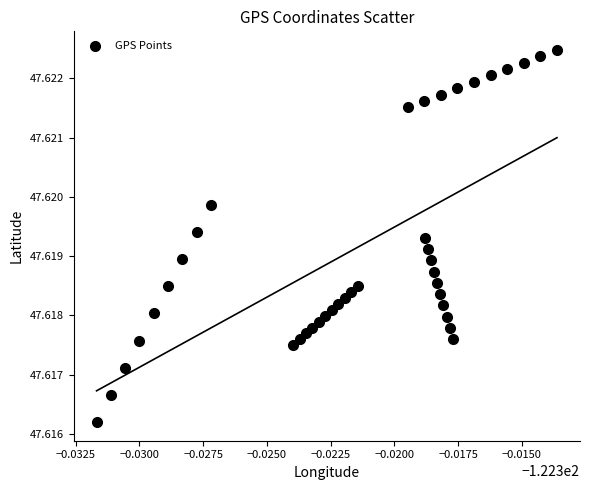

Count the number of points in this scatter plot.

40